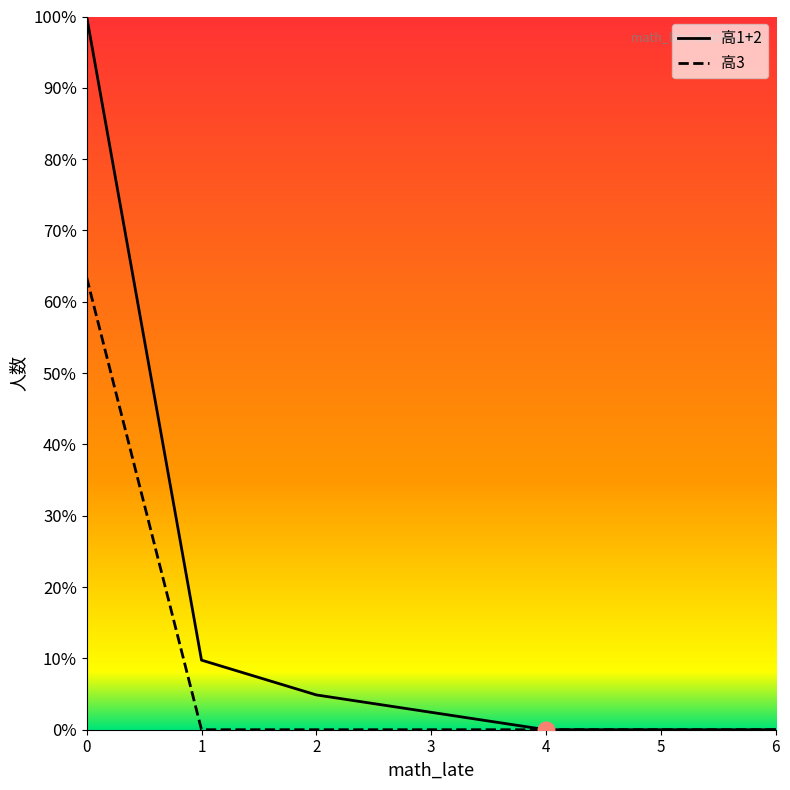

Which series has the largest range (max minus min)?

高1+2